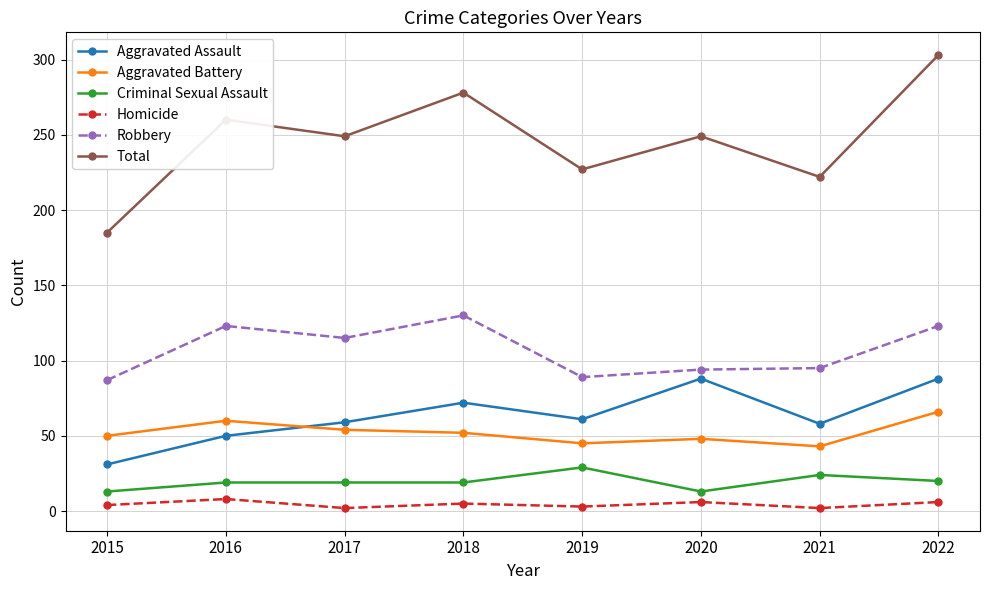

What is the minimum value for Total?

185